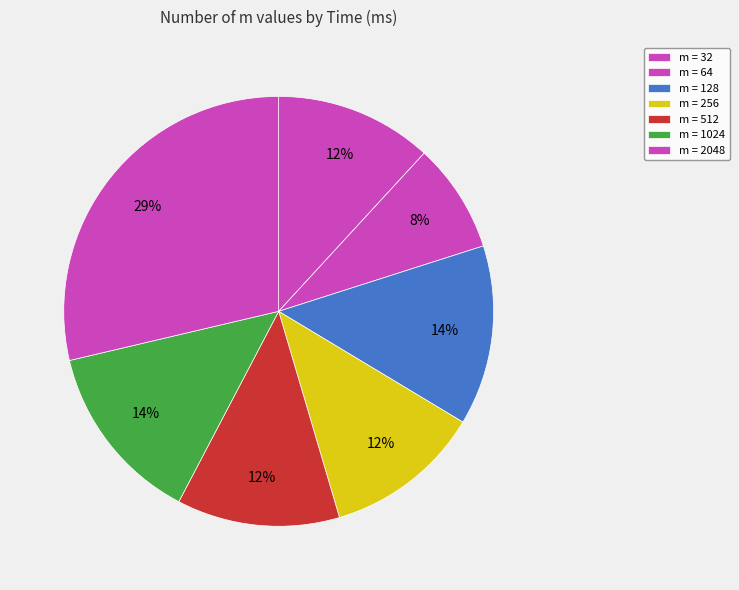

Which slice is the smallest?

m = 64